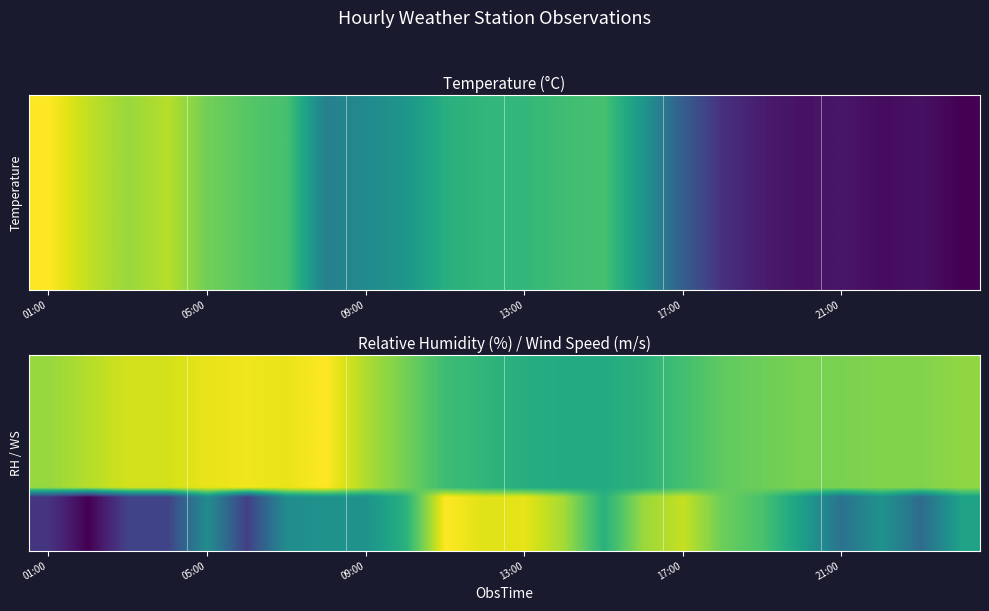

What is the total value across all series at 17?

15.2